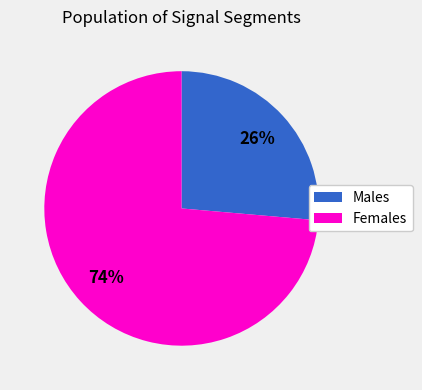

What is the ratio of the value at Males to the value at Females?

0.4